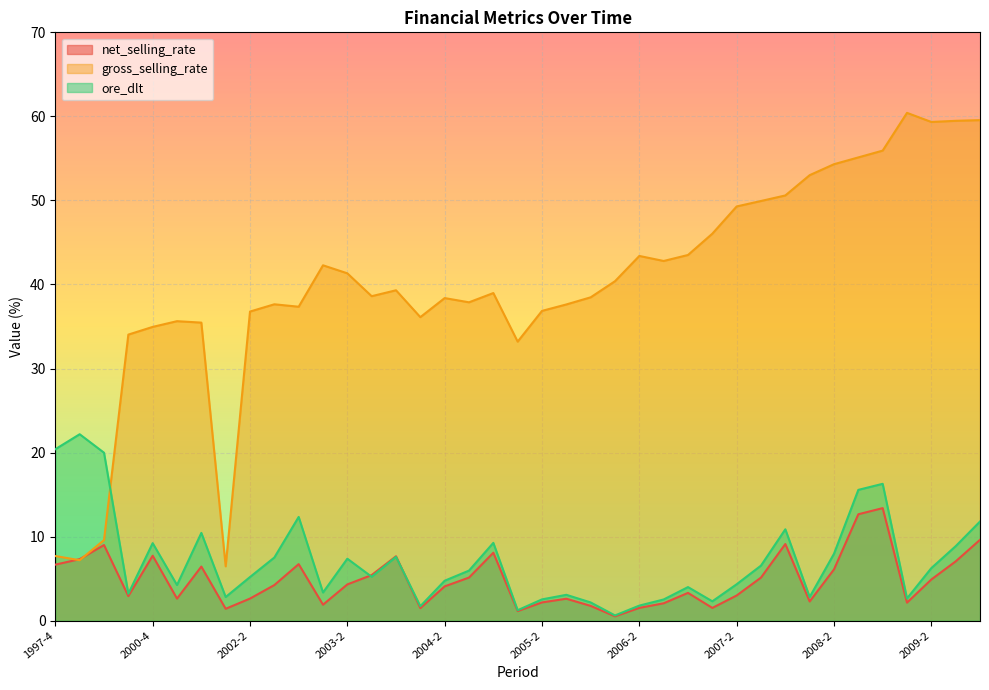

What is the label of the 18th point from the left?

2004-3